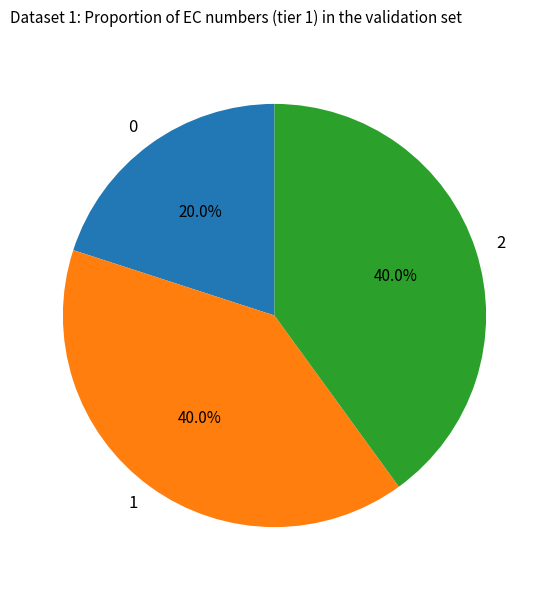

What percentage is the 2 slice, to the nearest percent?

40%